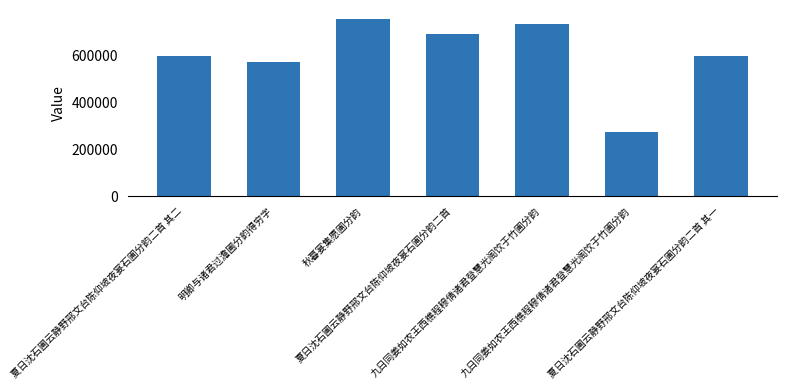

The value at 秋暮宴集愿圃分韵 is 753568. True or false?

True